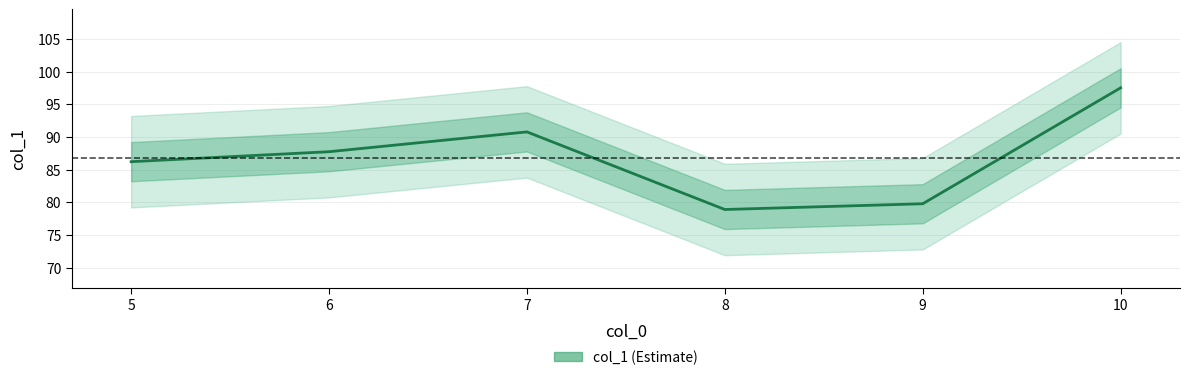

At which category does the data reach its first local valley?

8